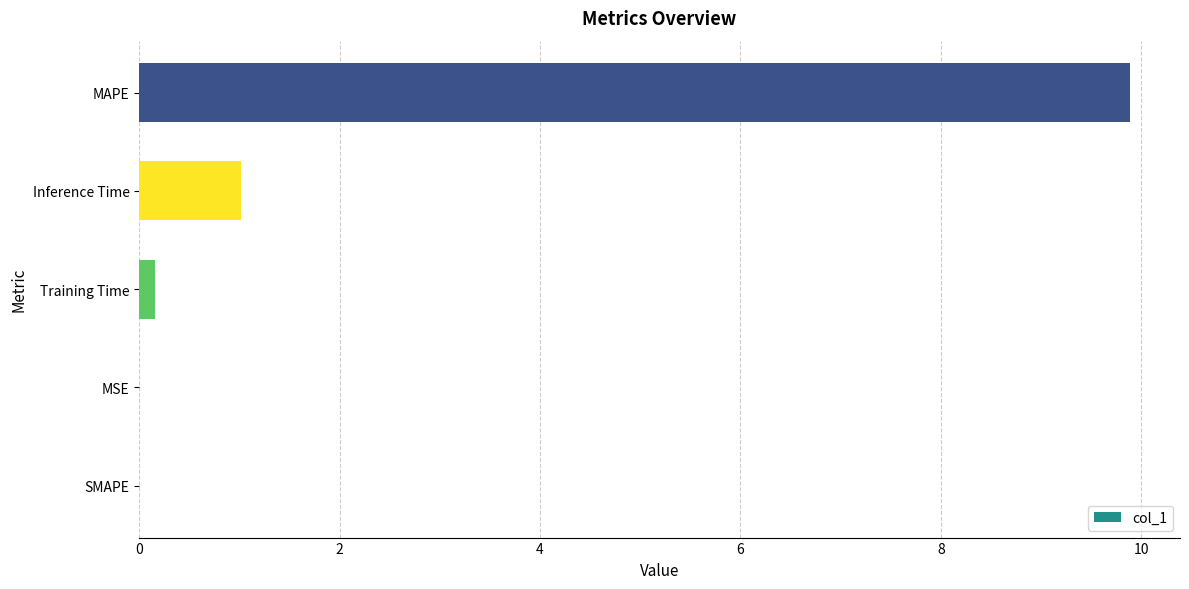

What is the approximate value at Inference Time?

1.0